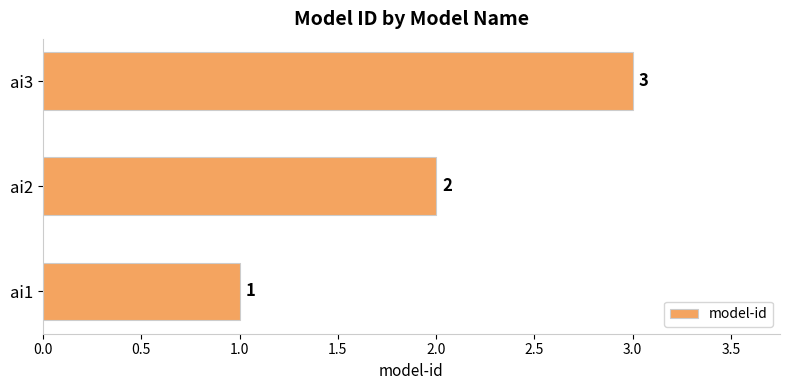

Is it true that the value at ai1 is 2?

False